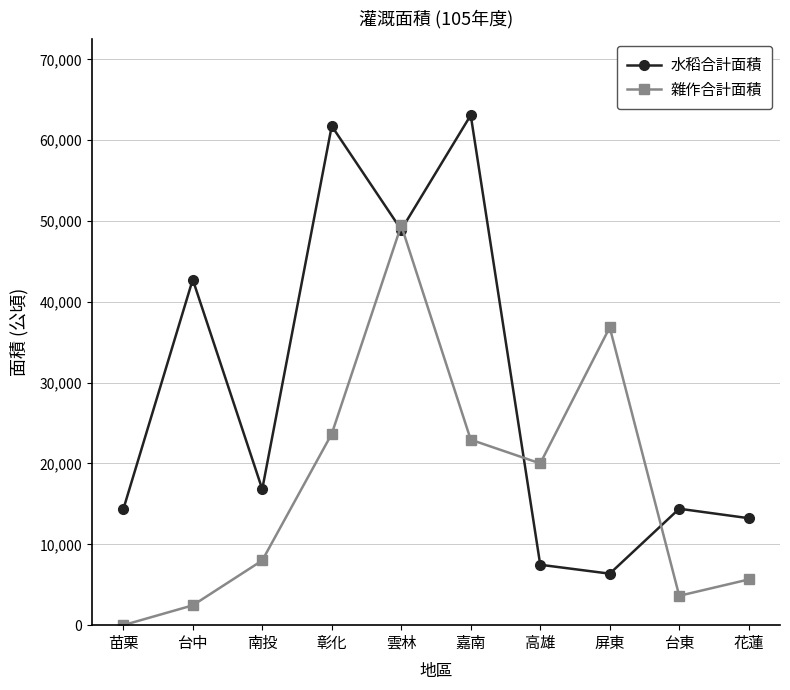

List the series in order of their peak value, lowest first.

雜作合計面積, 水稻合計面積